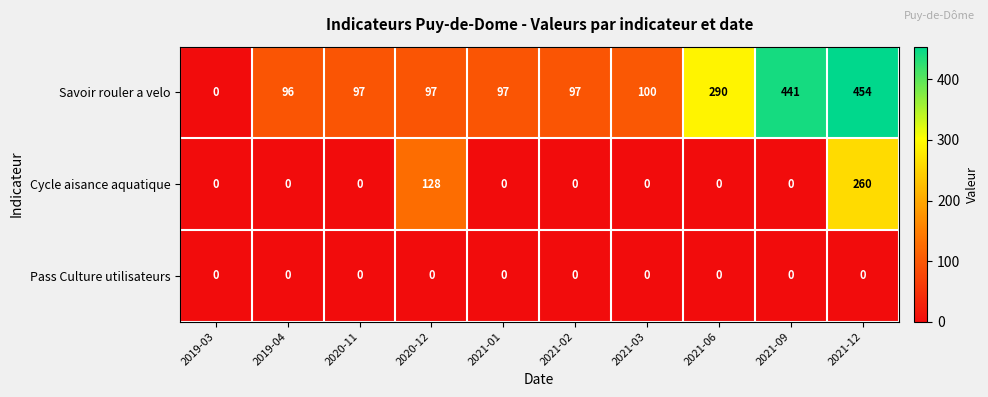

Which label corresponds to the largest value in the chart?

2021-12